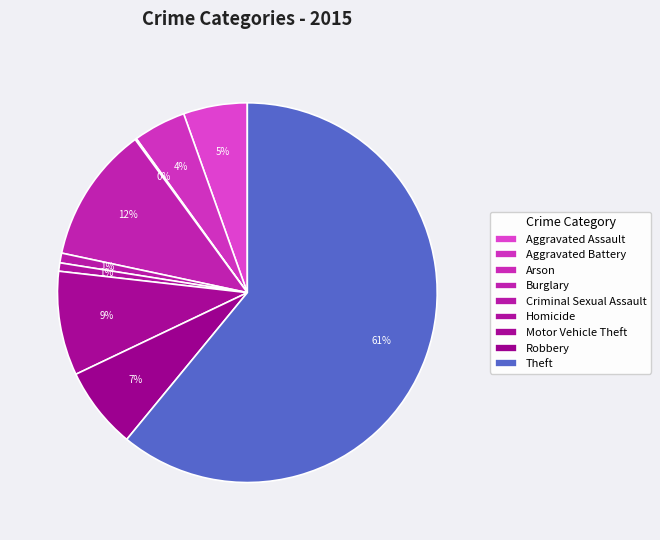

Which slice is the largest?

Theft